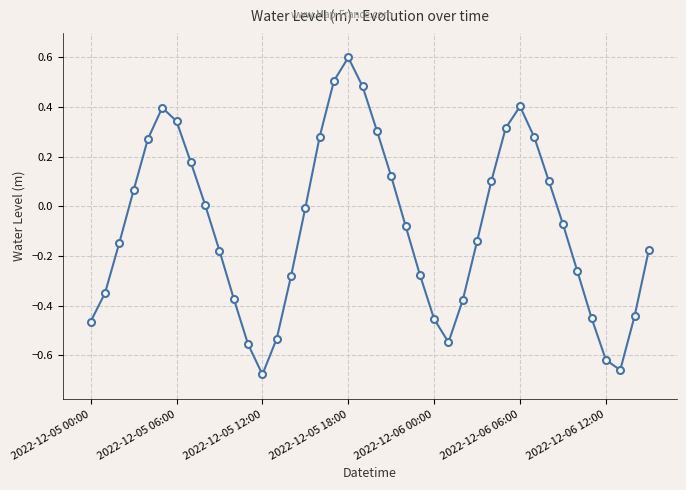

What is the value of the 31st point from the left?

0.4